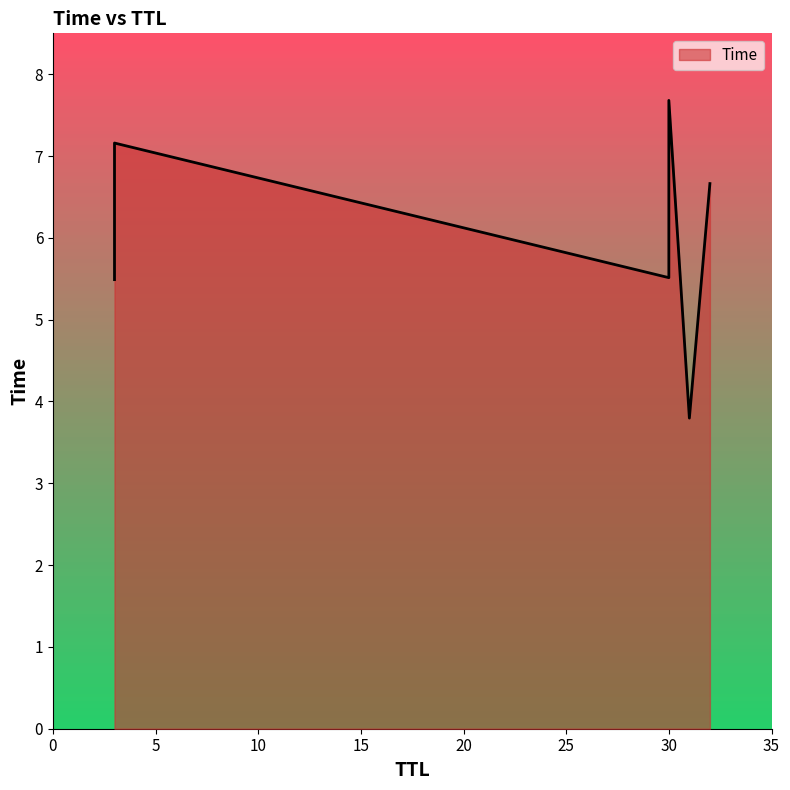

The value at 31 is 3.8. True or false?

True